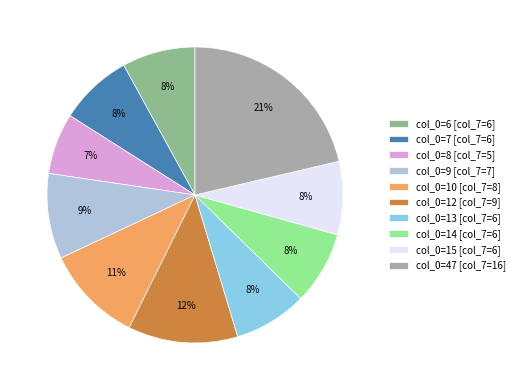

Between col_0=6 [col_7=6] and col_0=9 [col_7=7], which is larger?

col_0=9 [col_7=7]